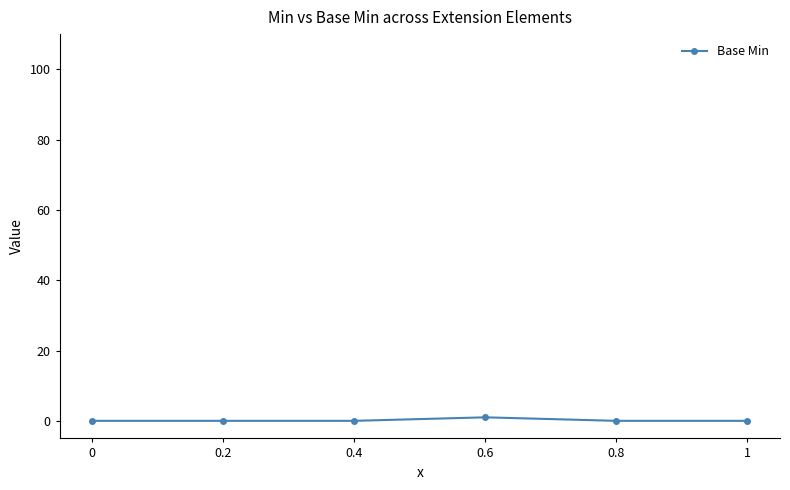

How many distinct data groups are displayed?

1